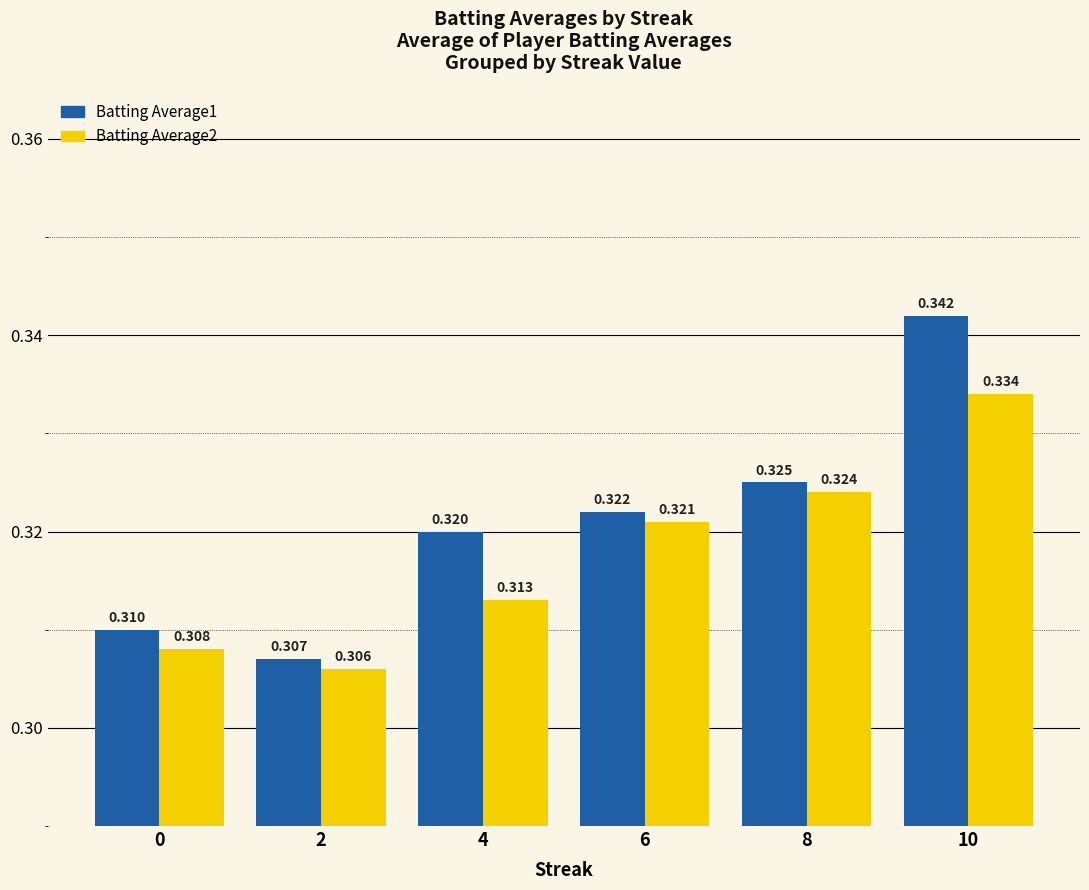

Rank the series by their maximum value, from lowest to highest.

Batting Average2, Batting Average1